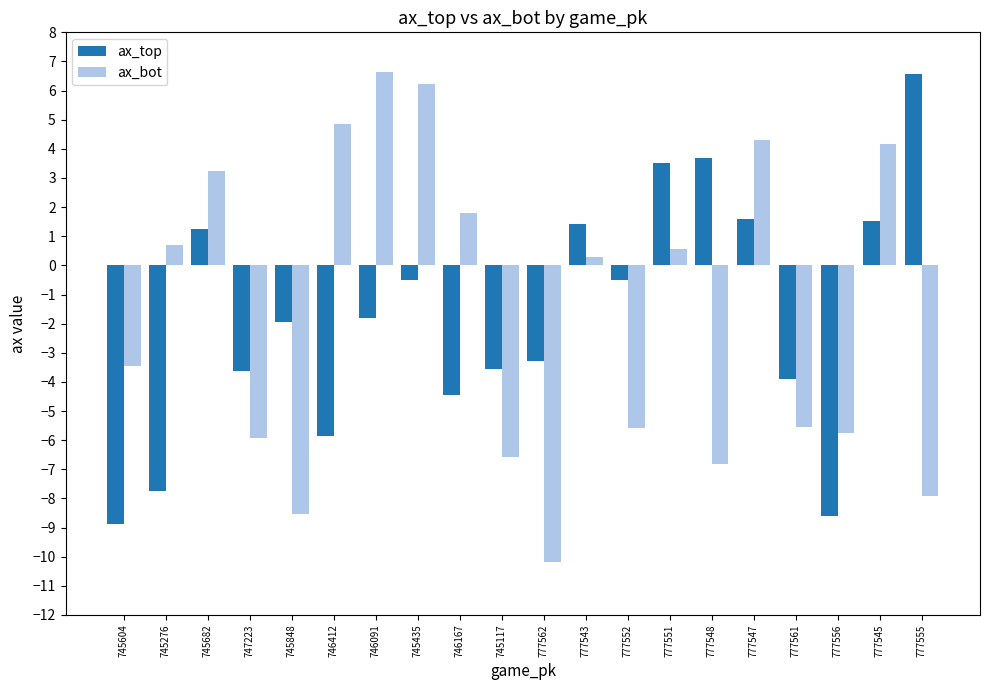

Between 747223 and 777552, which series saw the biggest shift?

ax_top